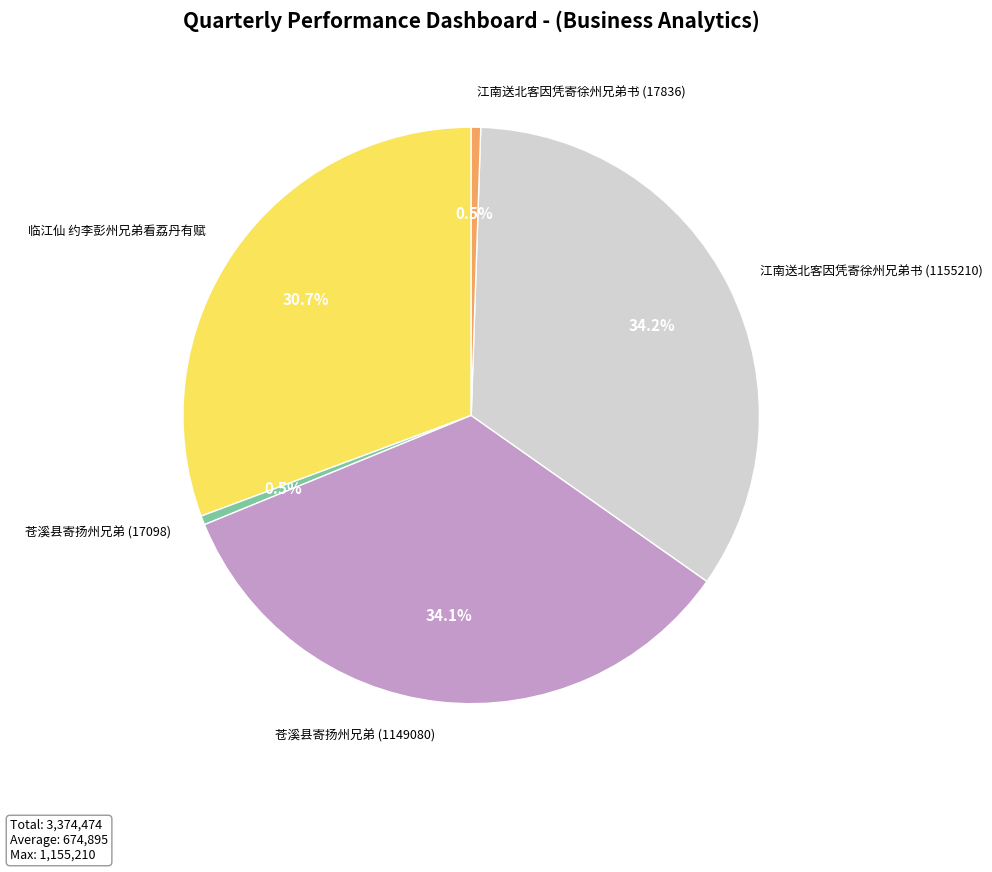

What is the ratio of the value at 江南送北客因凭寄徐州兄弟书 (17836) to the value at 苍溪县寄扬州兄弟 (17098)?

1.0